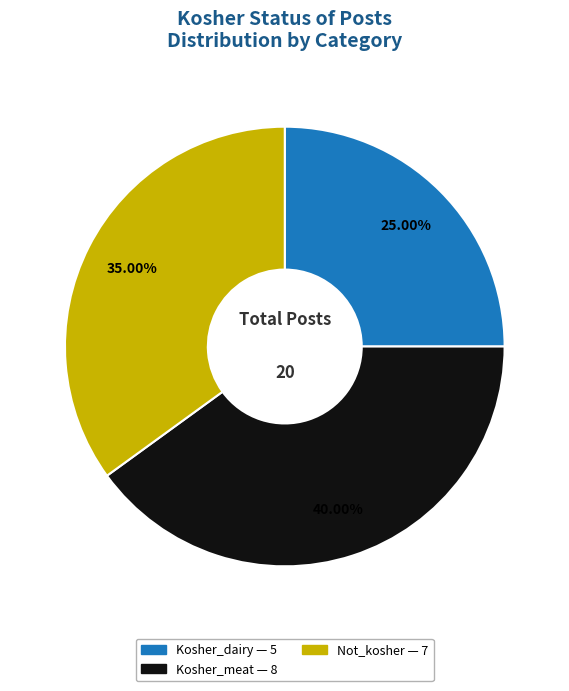

Does Kosher_dairy account for over 50% of the chart?

No